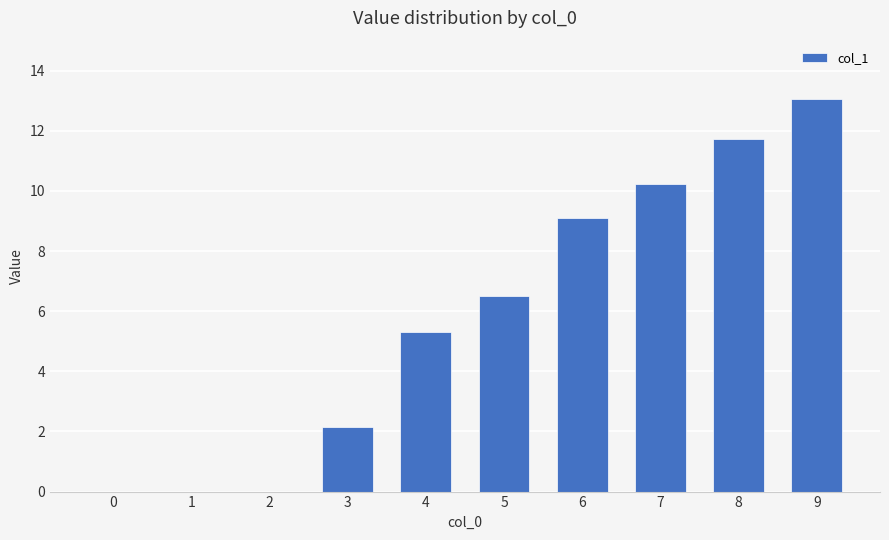

Which category has the highest value across all series?

9